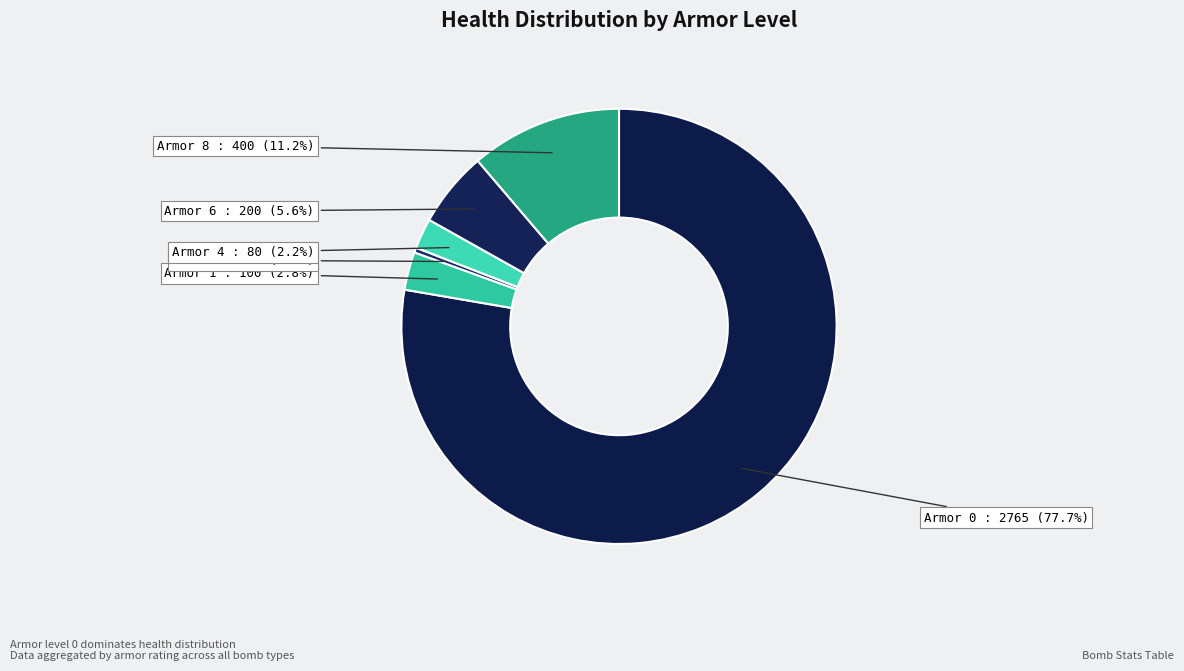

Count the number of slices in the pie.

6